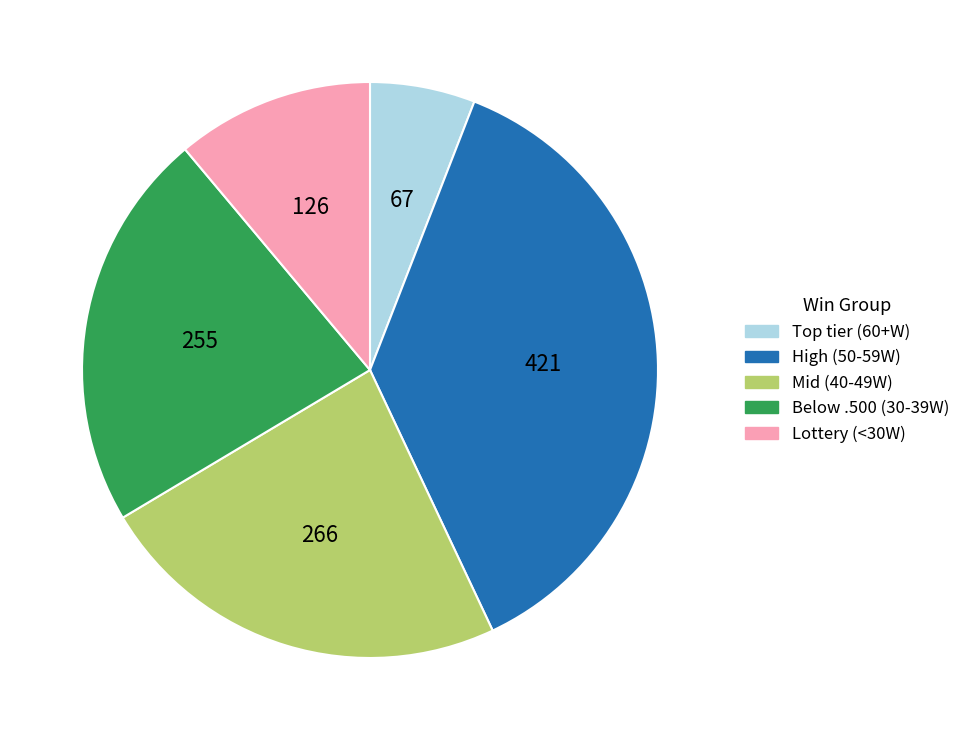

Does any single category account for the majority?

No